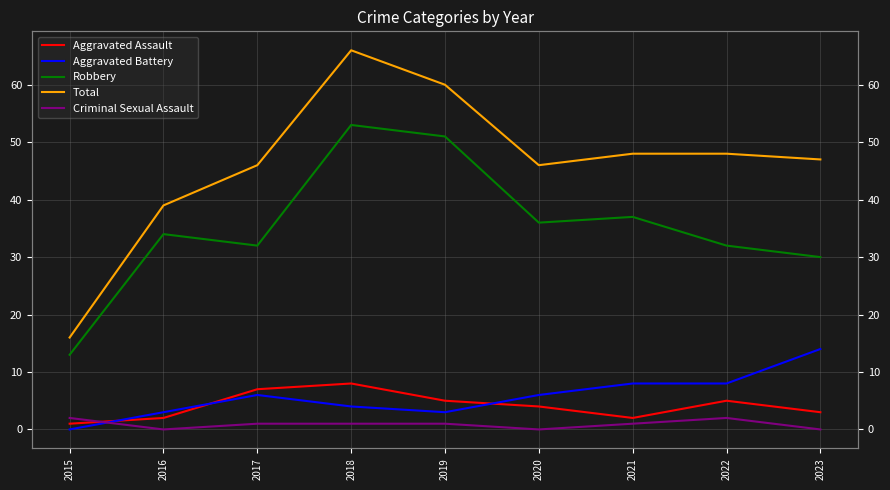

Which series has the largest total across all categories?

Total